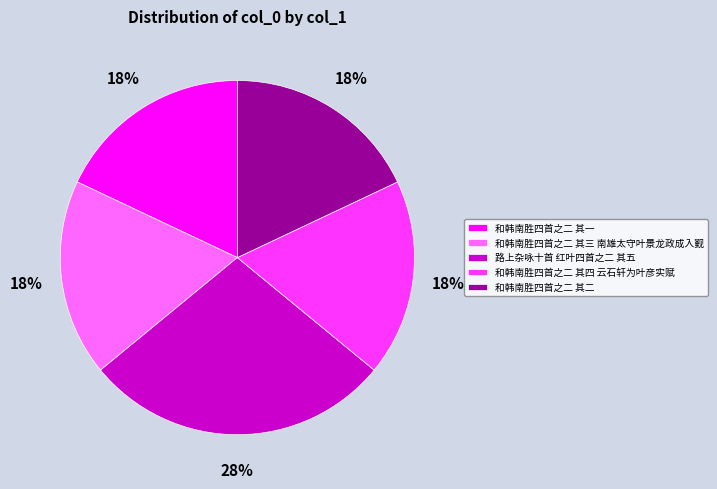

How many segments does this pie chart have?

5